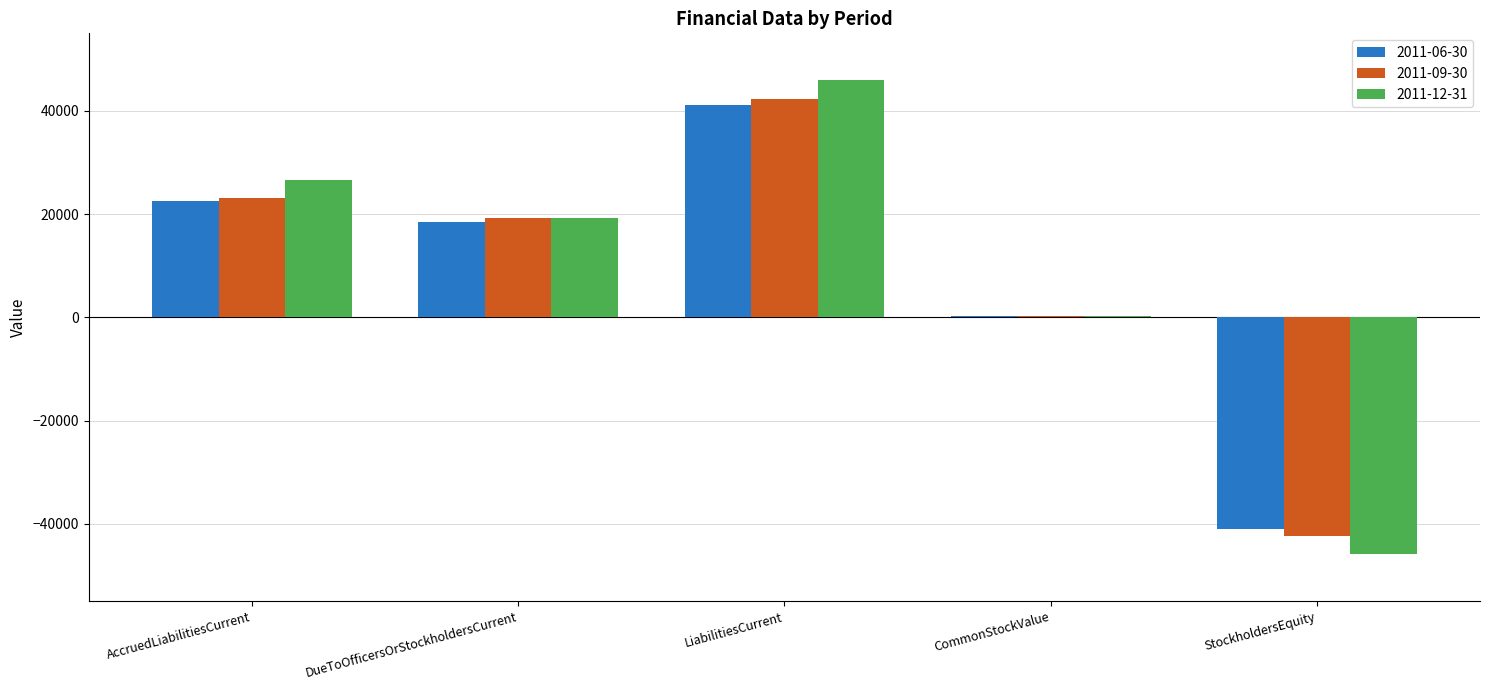

True or false: 2011-09-30 has a value of 27430 at LiabilitiesCurrent.

False